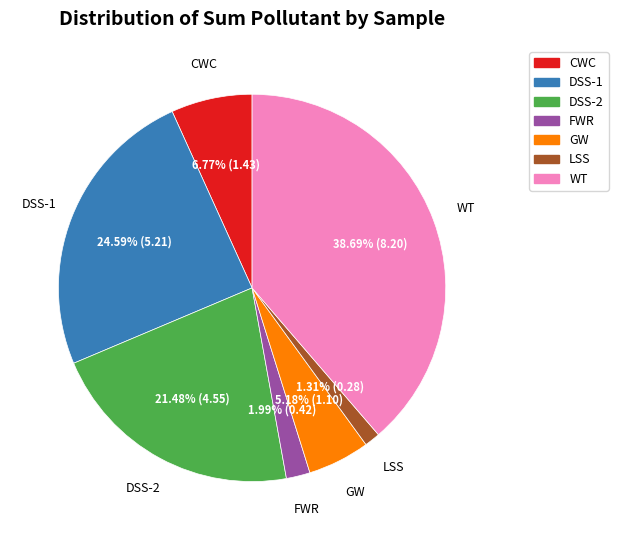

Is there a majority slice in this chart?

No